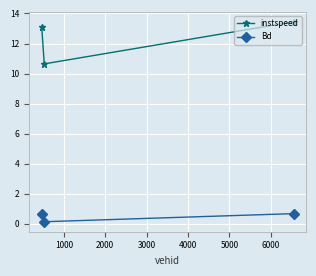

What is the difference between the maximum and second lowest values in the instspeed series?

0.3